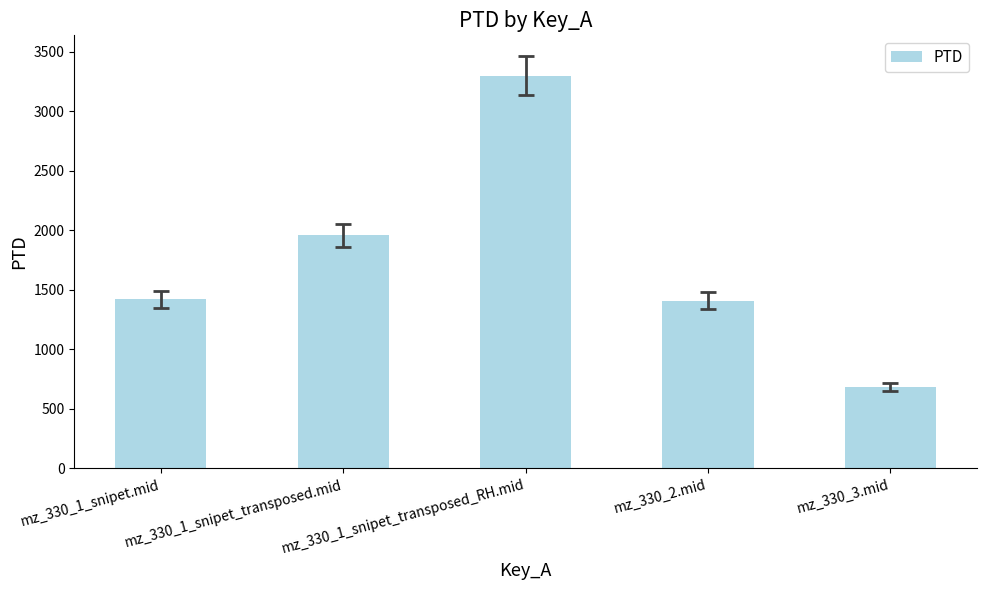

Between mz_330_1_snipet_transposed_RH.mid and mz_330_3.mid, which is larger?

mz_330_1_snipet_transposed_RH.mid